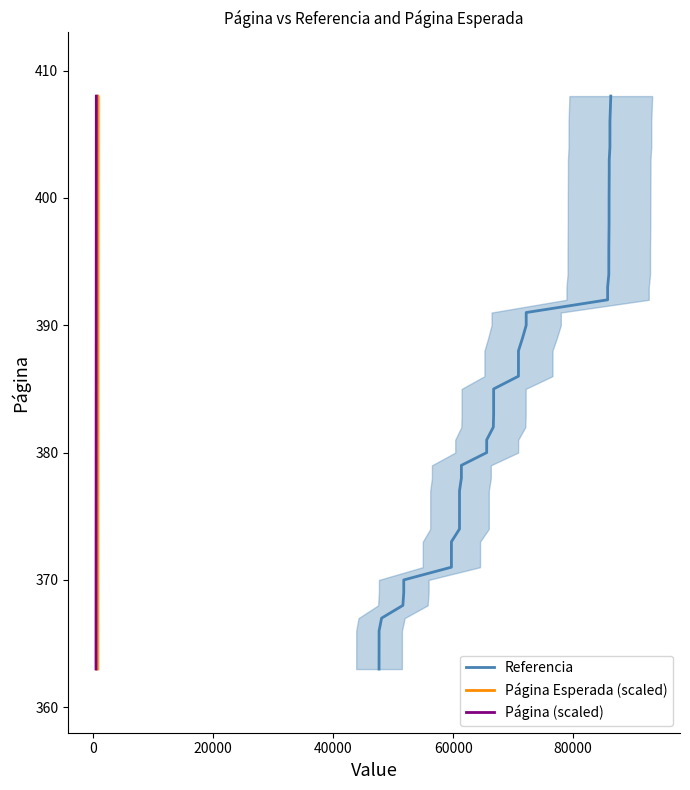

Does the chart have visible grid lines?

No